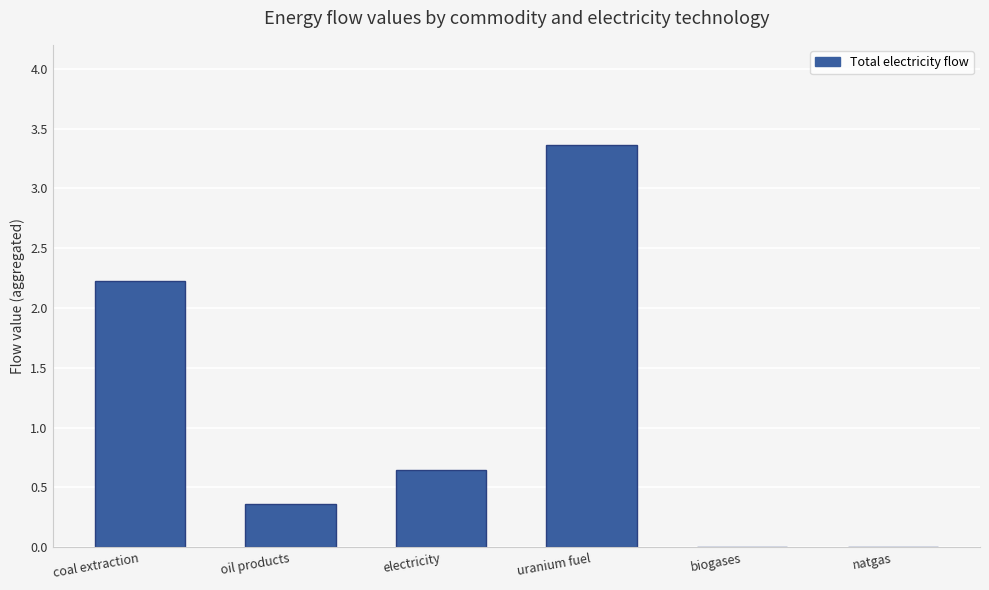

What is the change in value from electricity to biogases?

-0.6